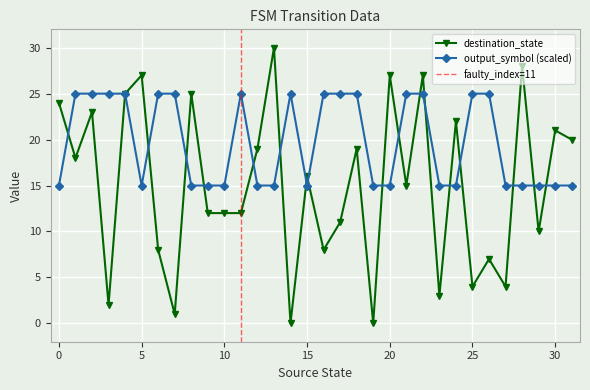

Between which two adjacent categories do output_symbol and destination_state first intersect?

0 and 1